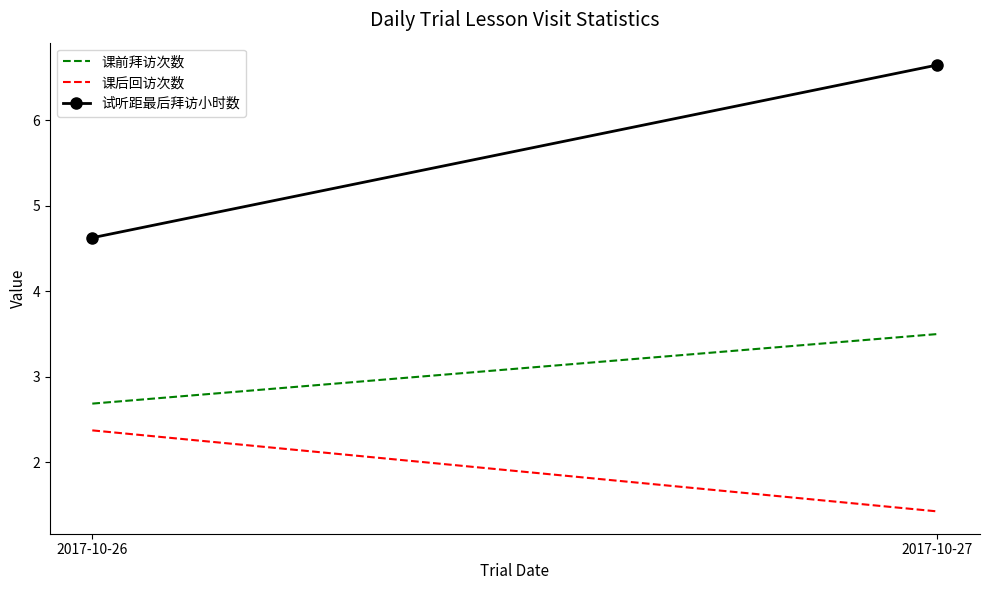

What is the value of the 课后回访次数 point at the 1st from the left?

2.4